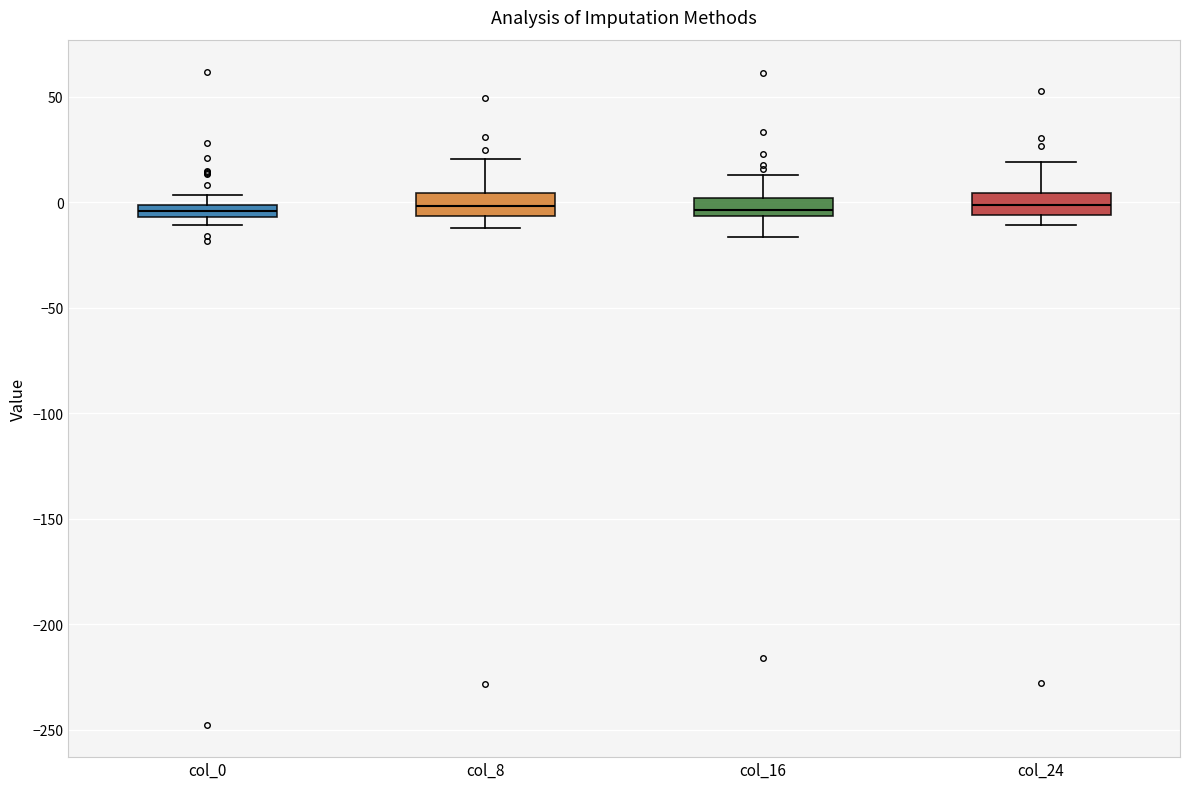

Where does the lower whisker of the box for col_16 end on the y-axis? The values are not printed on the chart, so give them approximately, as read against the axis.

-15